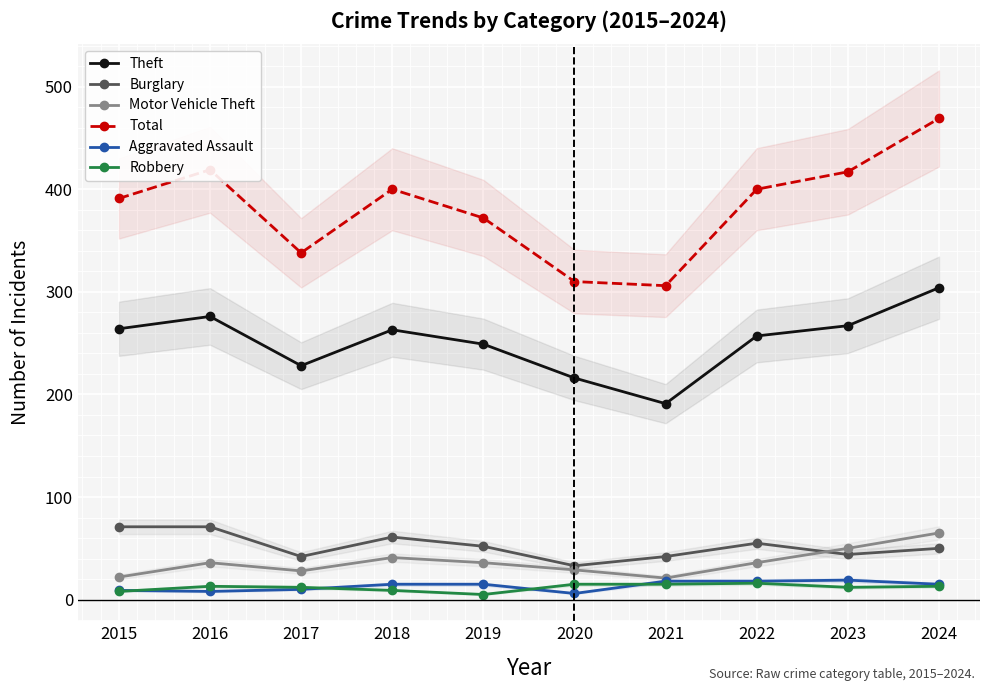

What value does the Robbery series have at 2019?

5